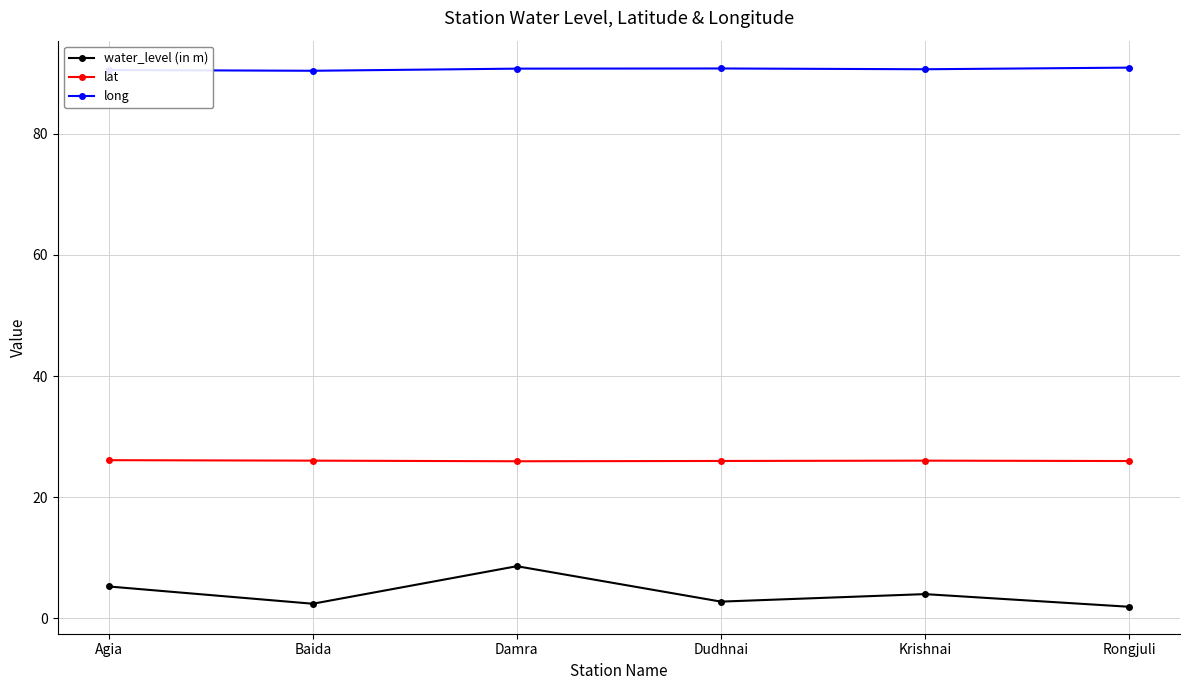

Which series has the widest spread of values?

water_level (in m)